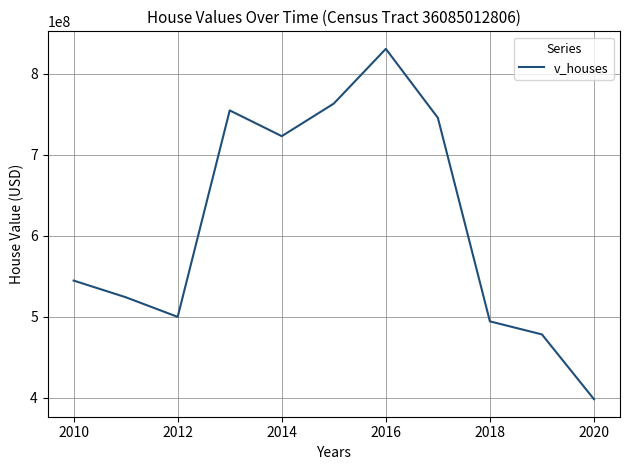

What is the greatest value displayed?

830570900